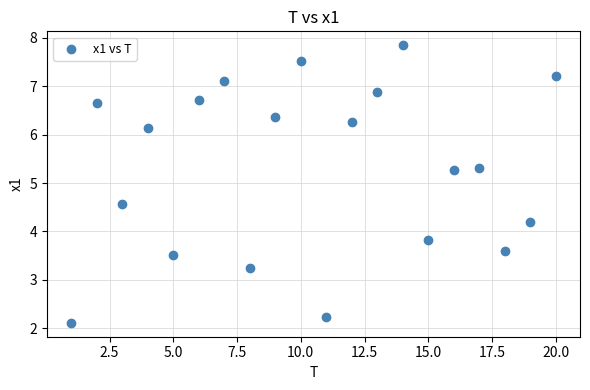

What is the range of Y values (max minus min)?

5.7